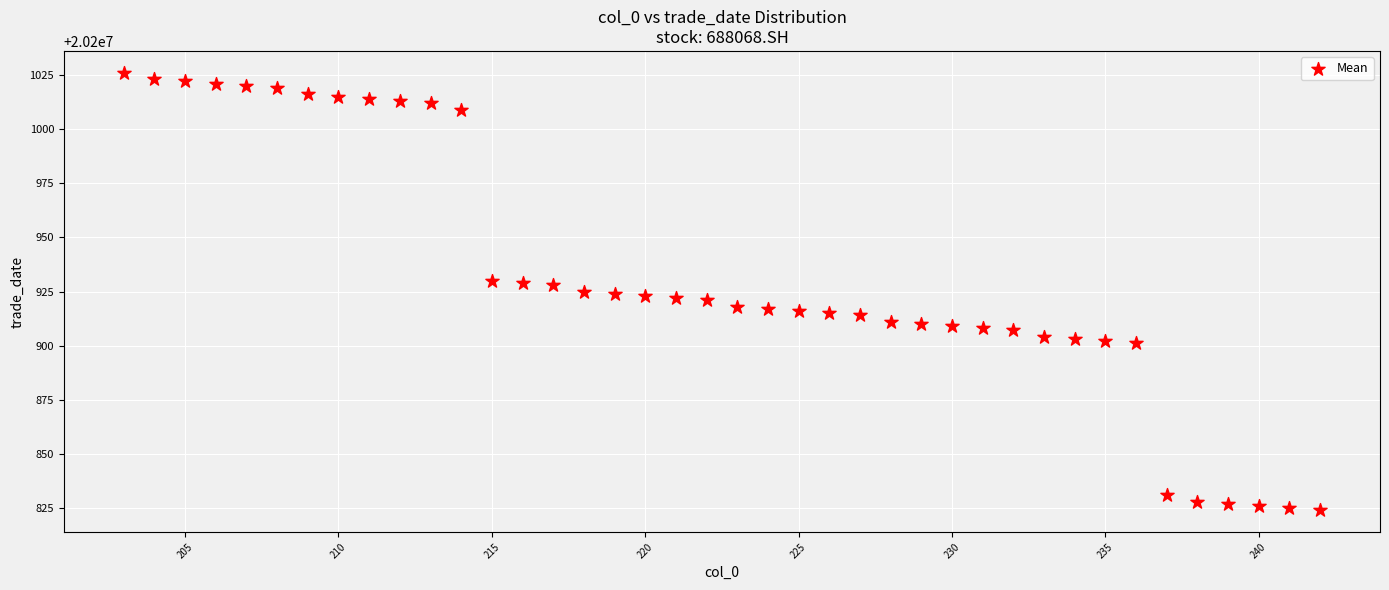

What is the range of Y values (max minus min)?

202